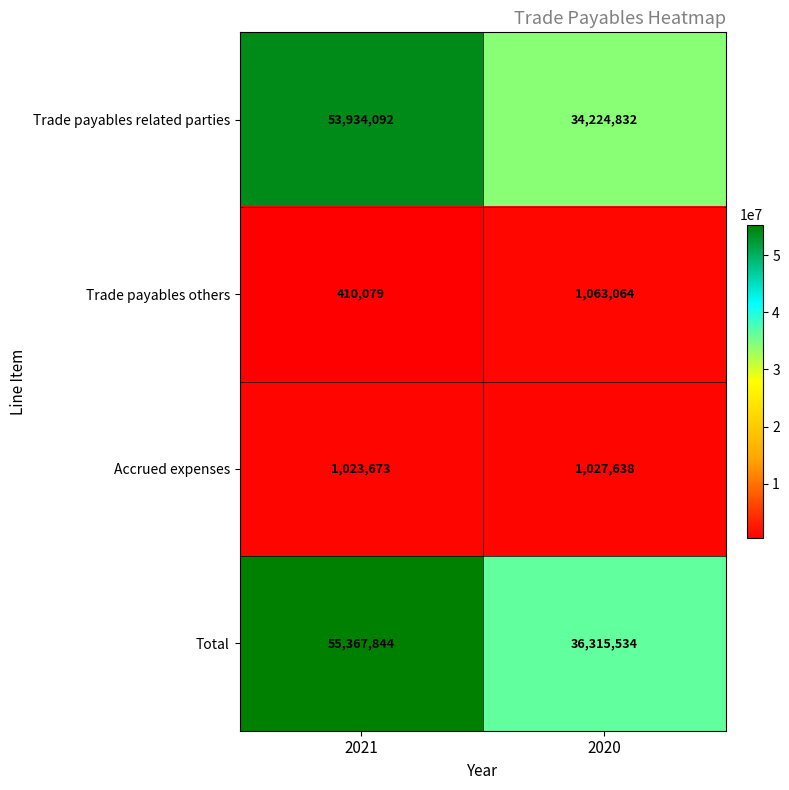

What is the total value across all series at 2020?

72631068